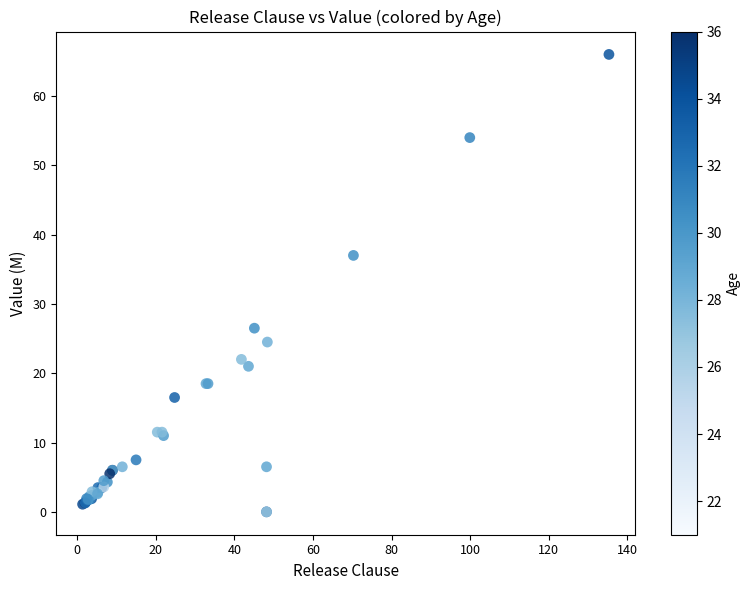

What Y value in the scatter plot is closest to 33?

37.0